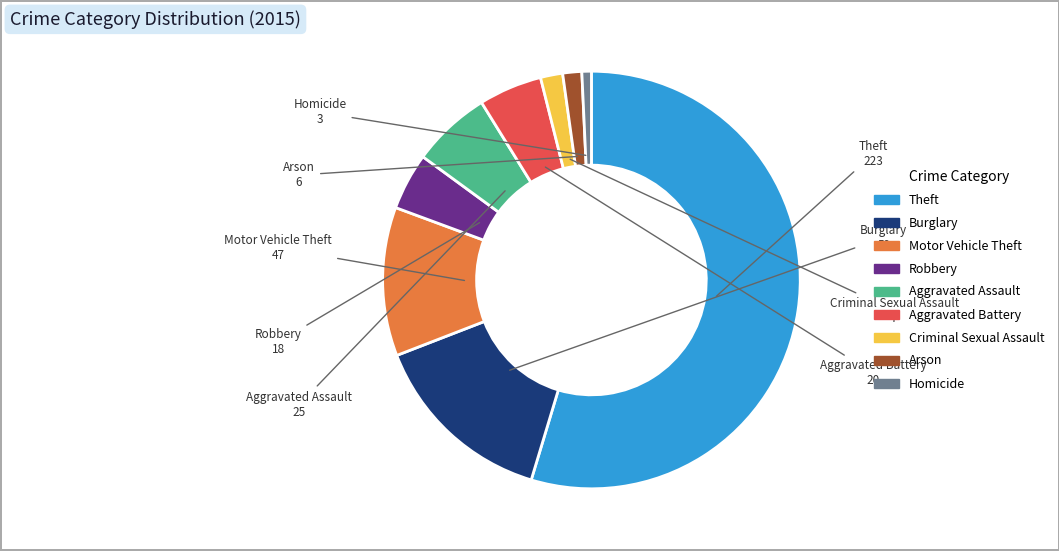

Approximately how many times larger is the value at Criminal Sexual Assault compared to Robbery?

0.4